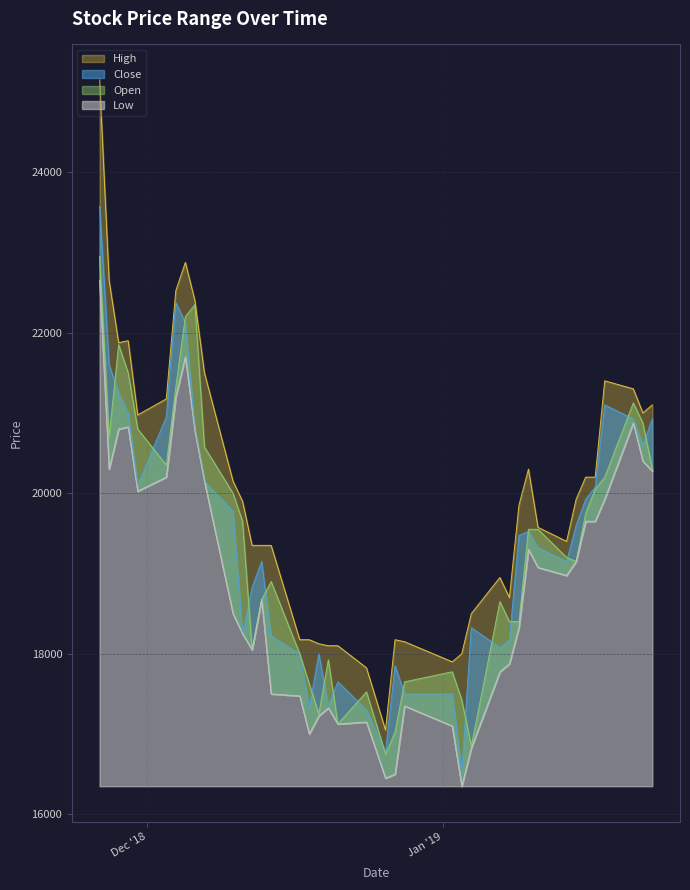

What is the smallest value displayed?

16350